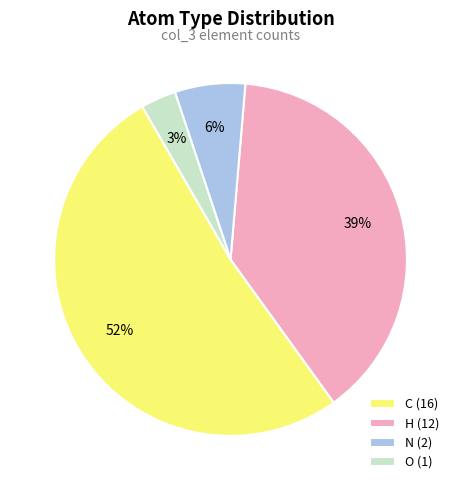

The C slice represents 52% of the pie. True or false?

True